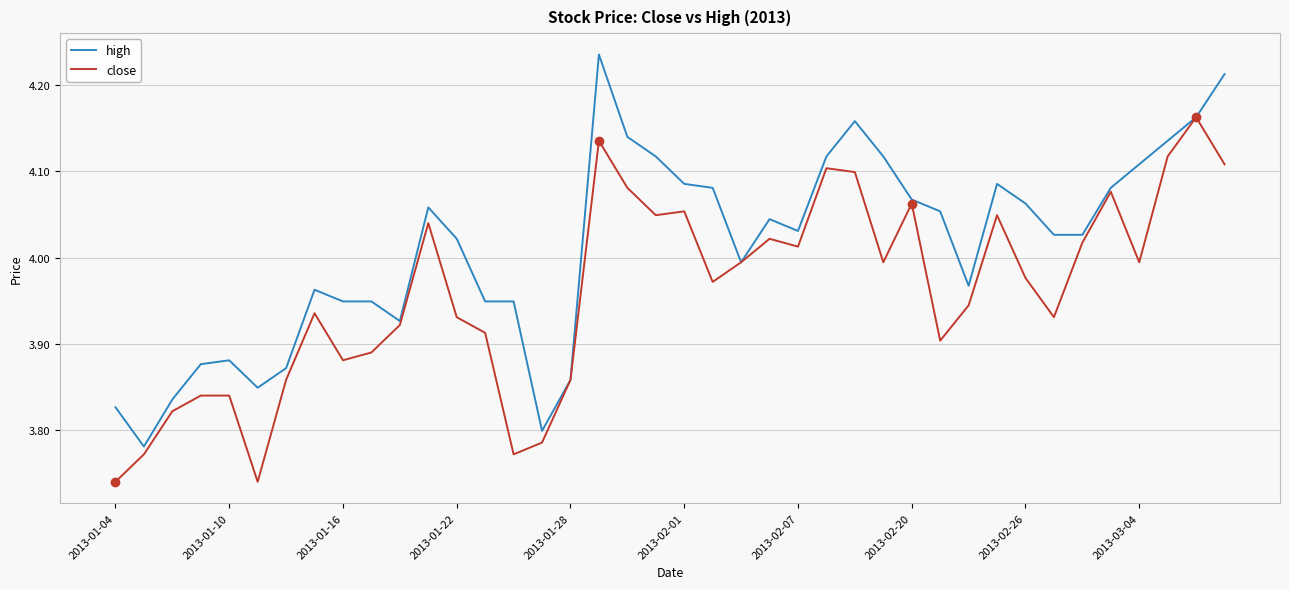

List the series in order of their peak value, highest first.

high, close